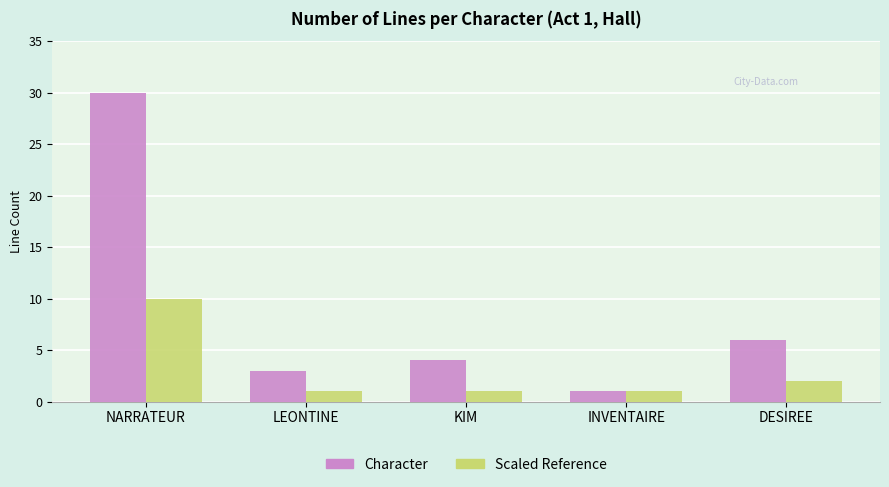

What is the sum of the Character values at LEONTINE and NARRATEUR?

33